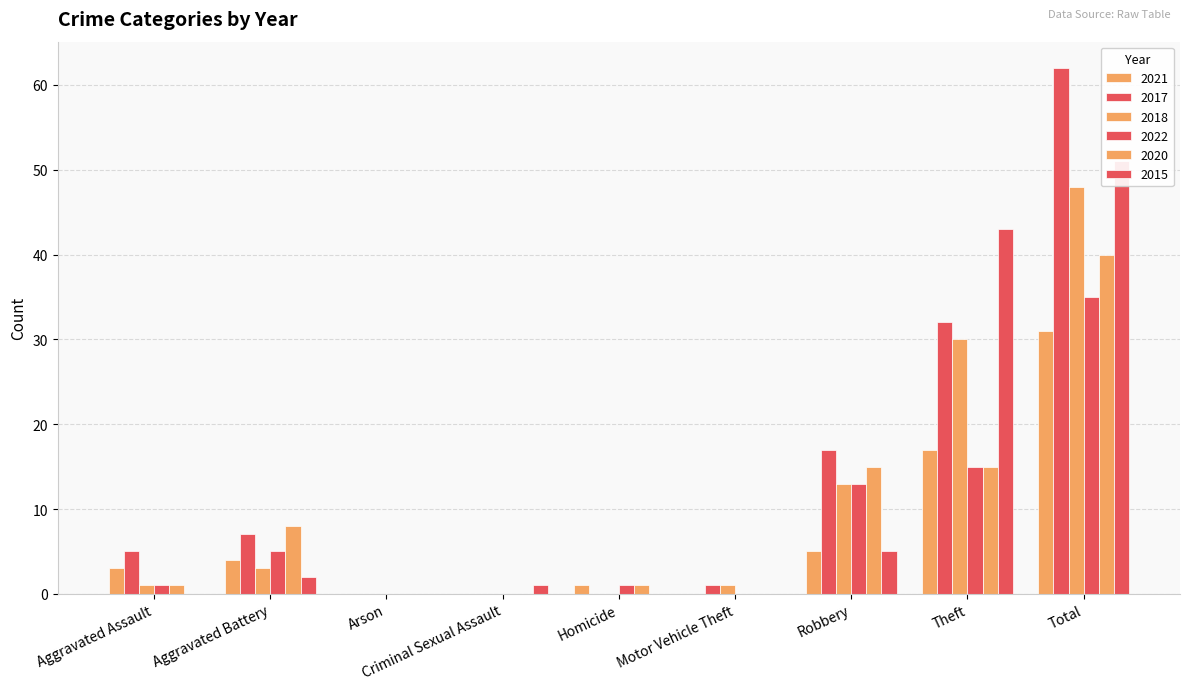

At which category does the chart reach its minimum across all series?

Arson